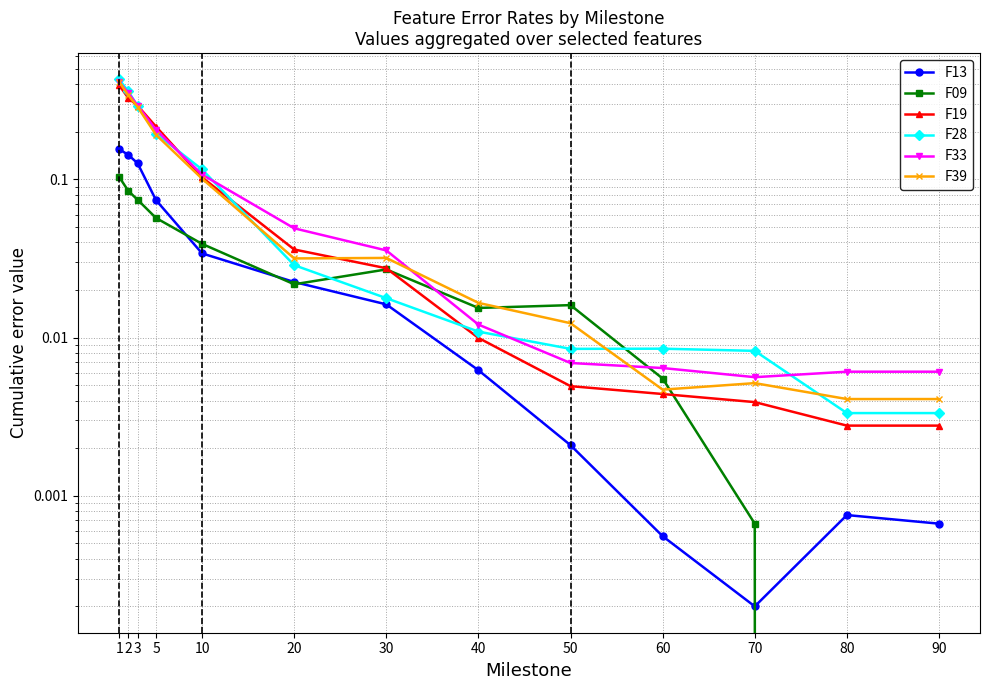

Which category has the lowest value across all series?

80